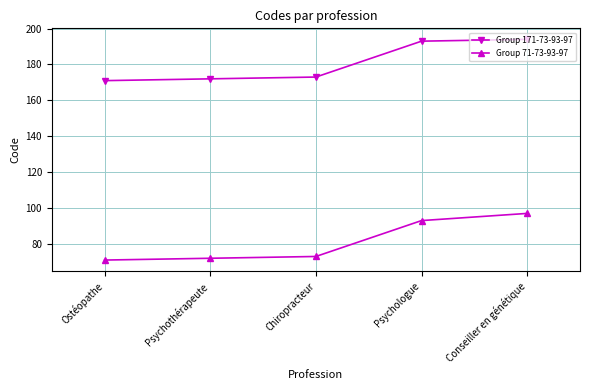

What position from the right is Ostéopathe?

5